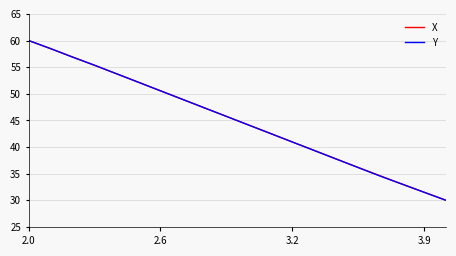

What is the smallest value displayed?

30.0